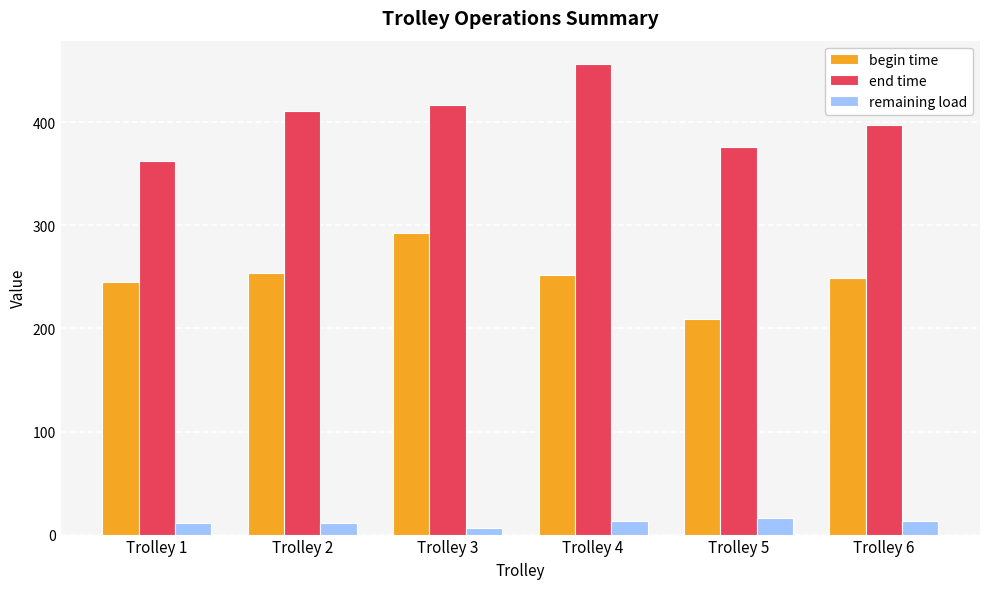

What are all the series names shown in the legend?

begin time, end time, remaining load